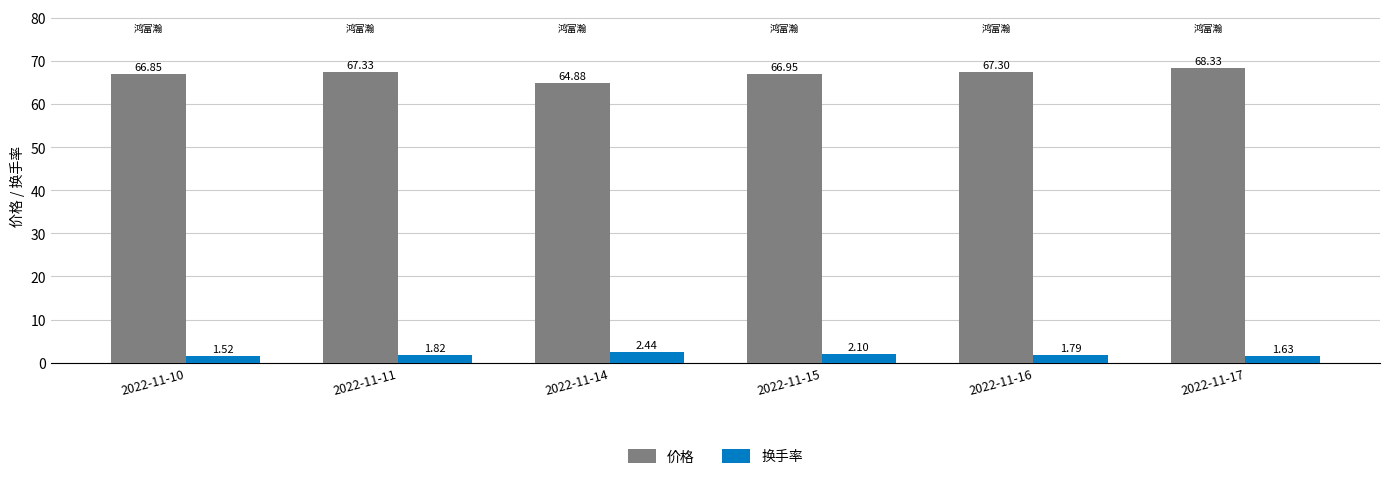

What is the sum of the 价格 values at 2022-11-11 and 2022-11-10?

134.2